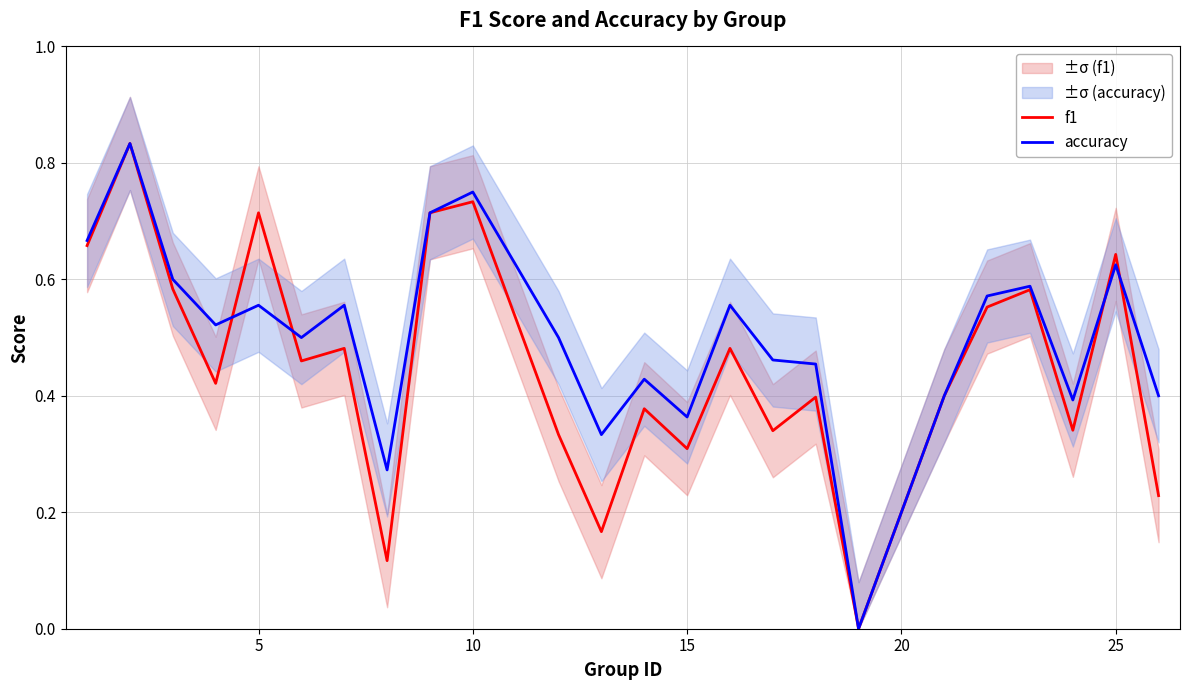

How many interior local valleys does the f1 series have?

8